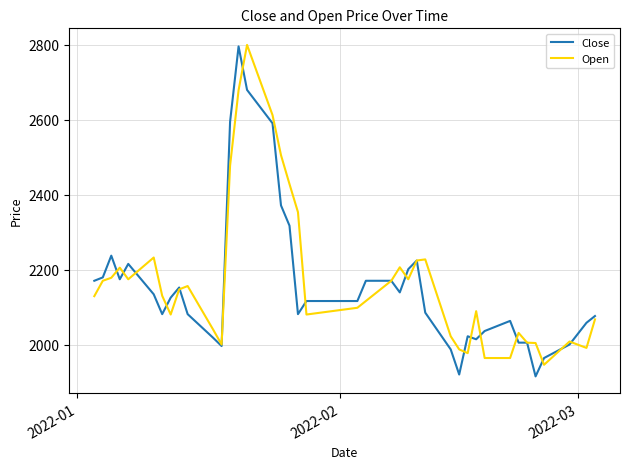

What is the smallest value displayed?

1916